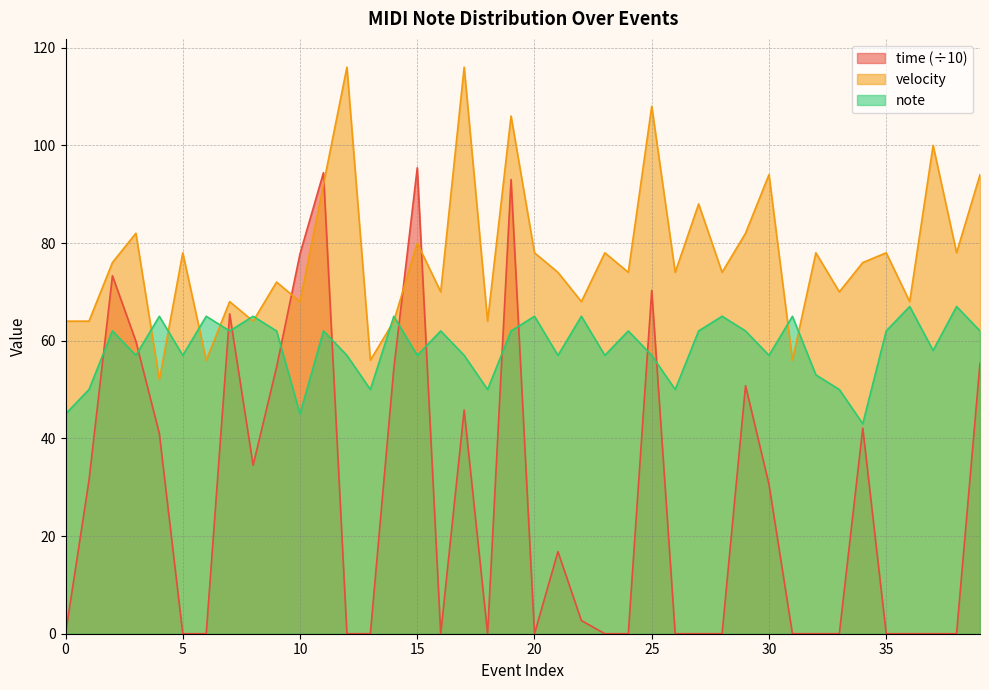

What is the sum of the velocity values at 37 and 31?

156.0